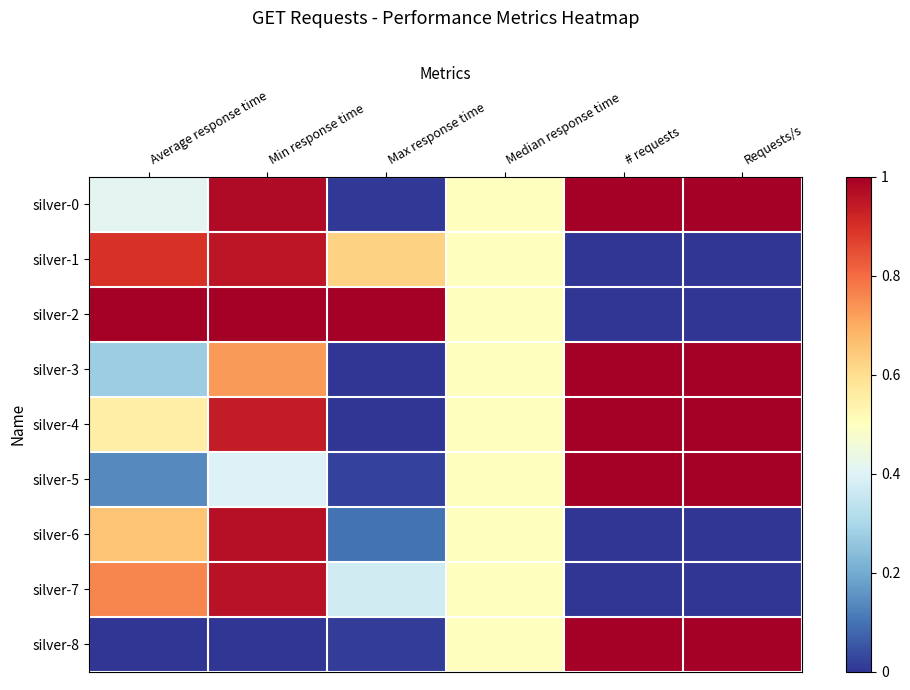

At which category is the sum across all series the highest?

Min response time